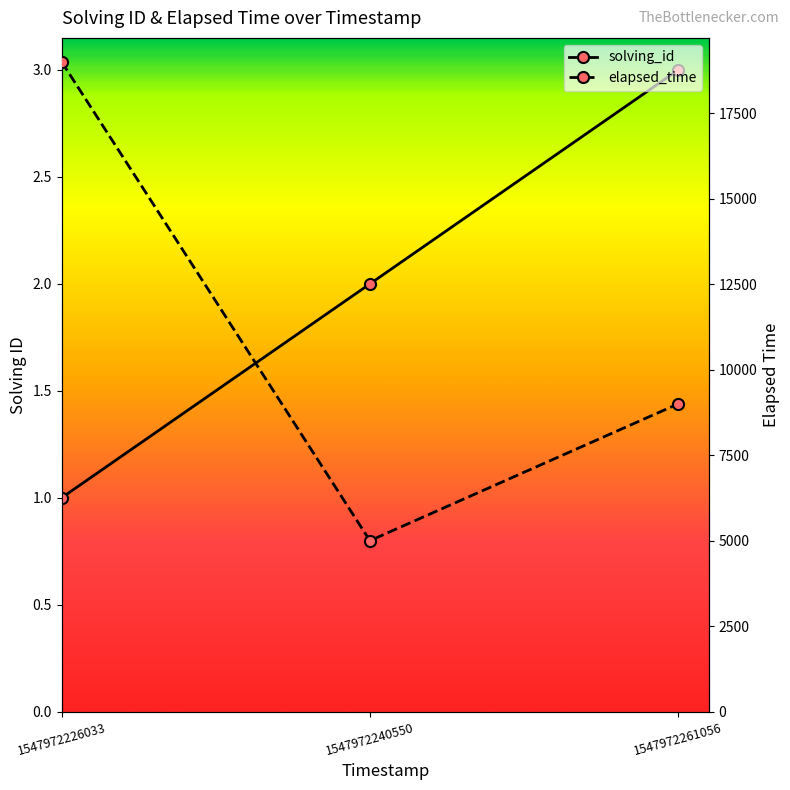

At how many categories does at least one series exceed 13972?

1